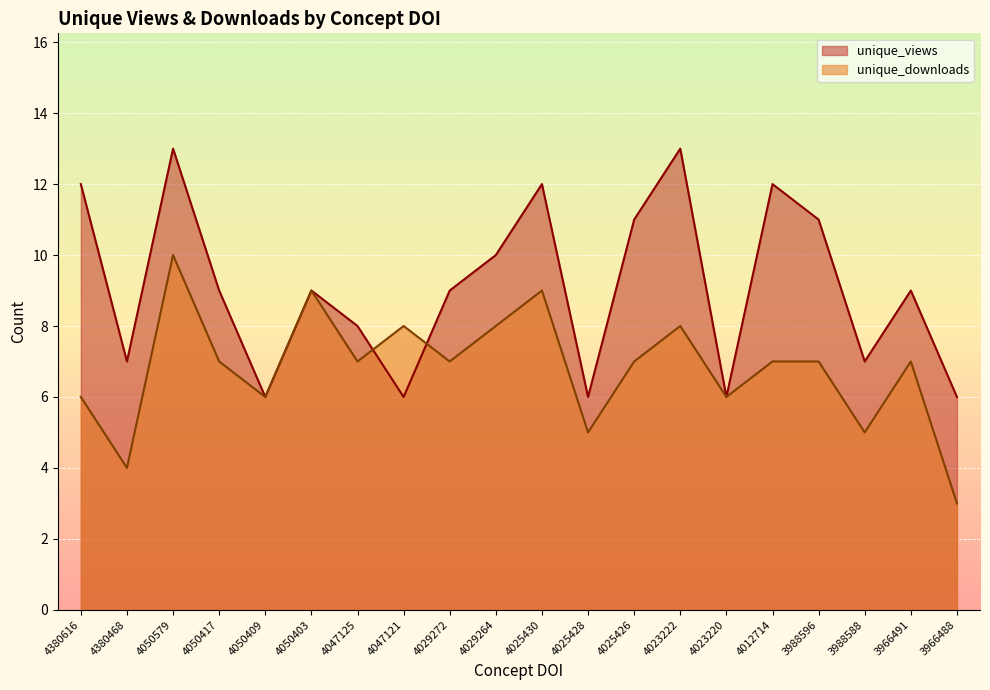

After their last crossing, which series has the higher values: unique_downloads or unique_views?

unique_views